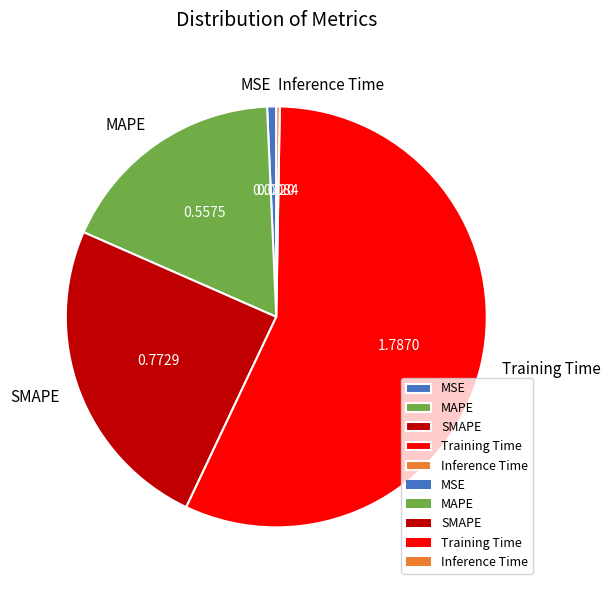

Combined, do Training Time and MSE account for over 50%?

Yes